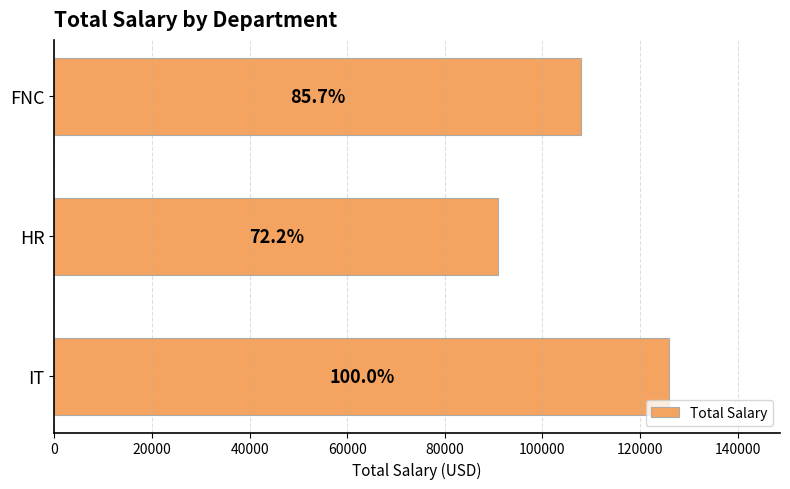

How many bars are there in total?

3